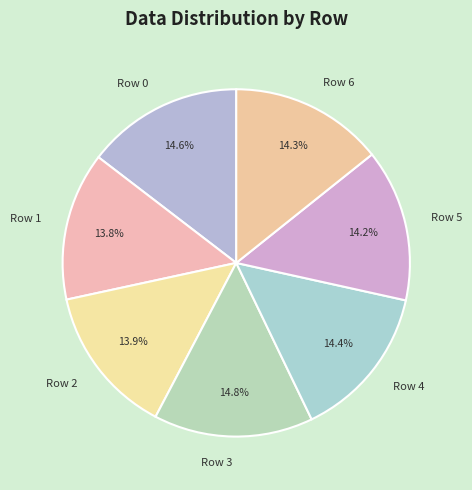

Does Row 4 account for over 50% of the chart?

No